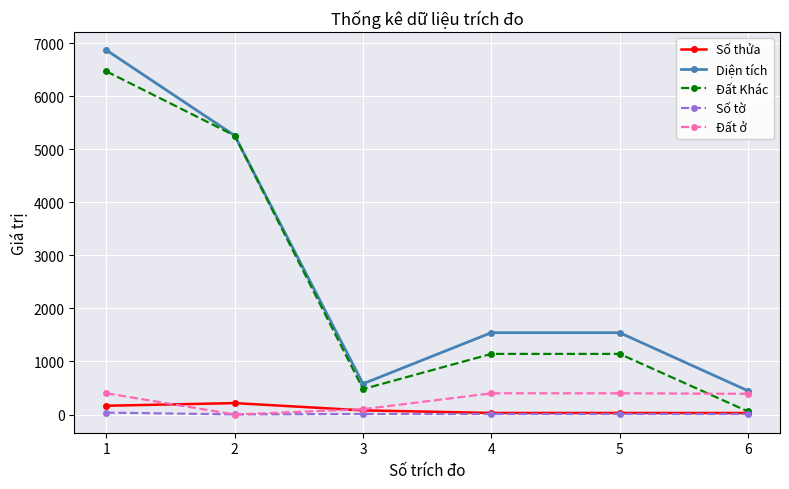

Which series changed the most between 5 and 6?

Diện tích